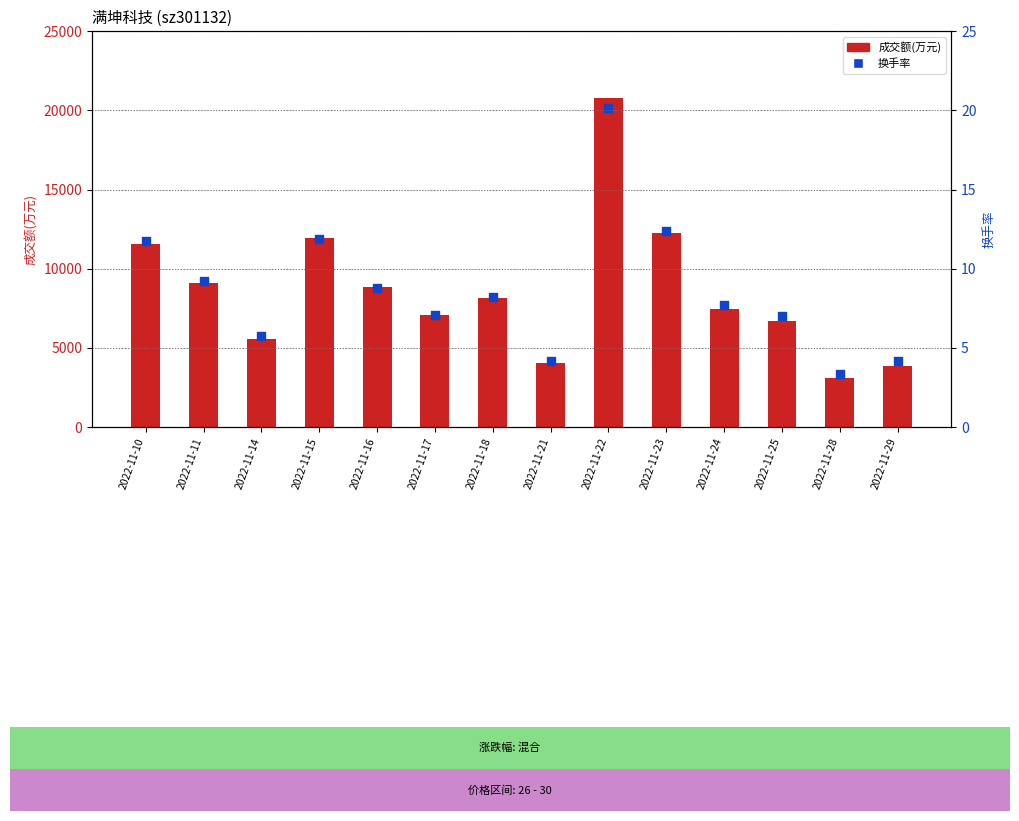

At which category is the sum across all series the highest?

2022-11-22